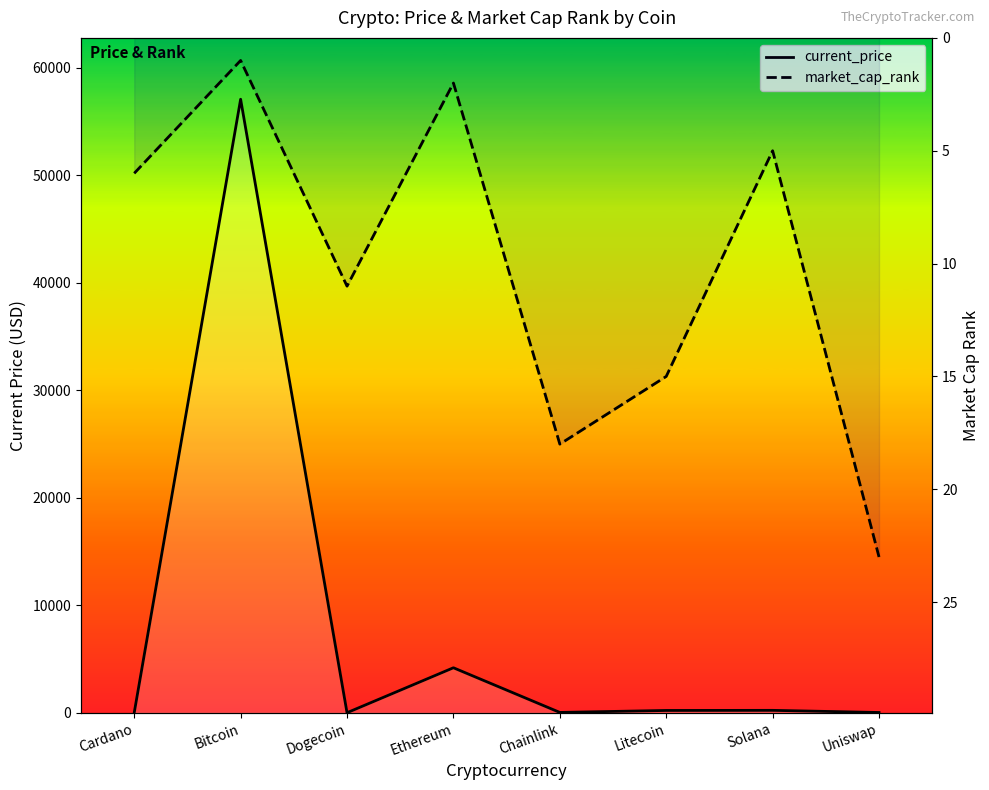

What is the label of the 1st point from the left?

Cardano